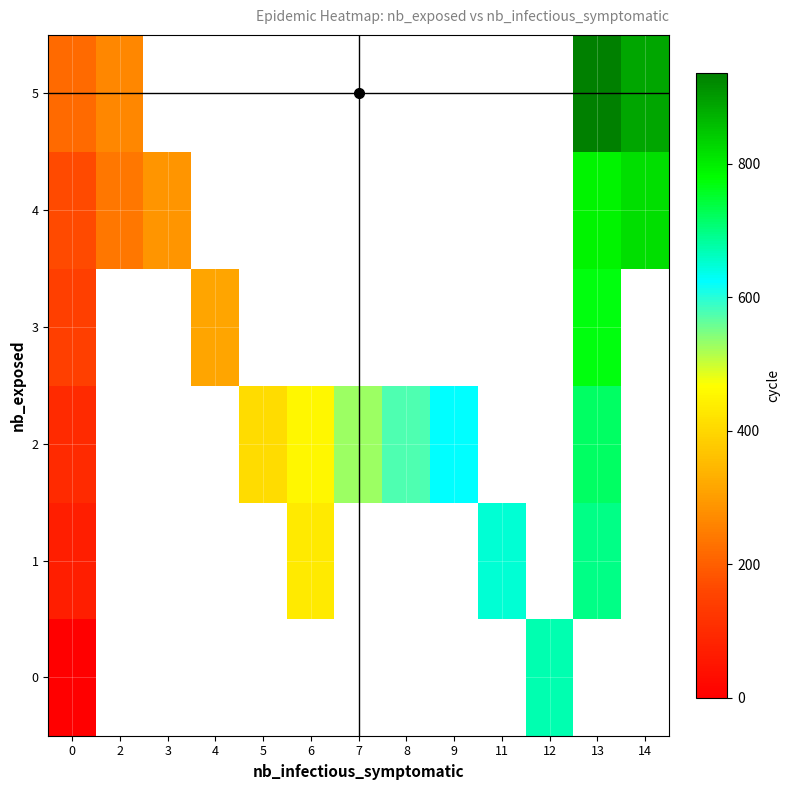

At how many categories does at least one series exceed 129?

13